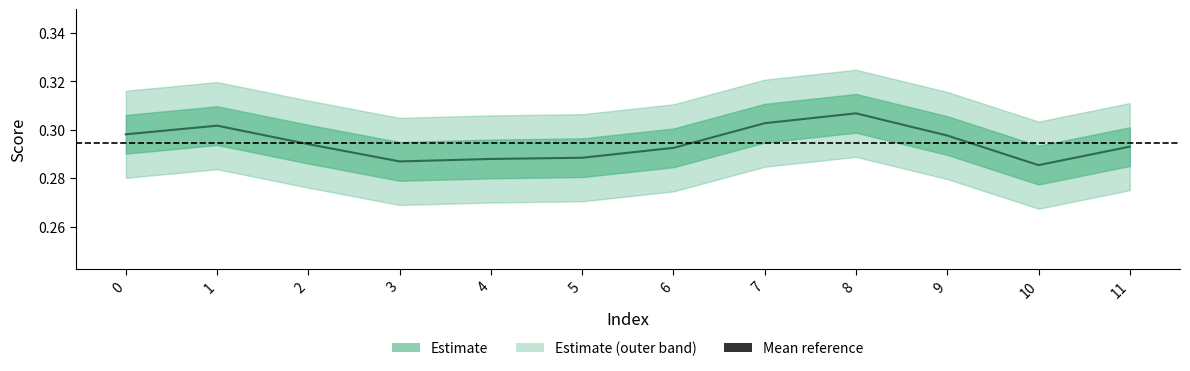

Where is the first local minimum?

3